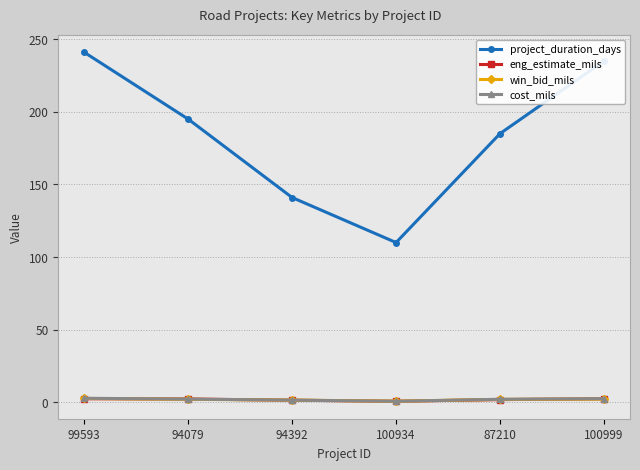

True or false: eng_estimate_mils and project_duration_days intersect in this chart.

False